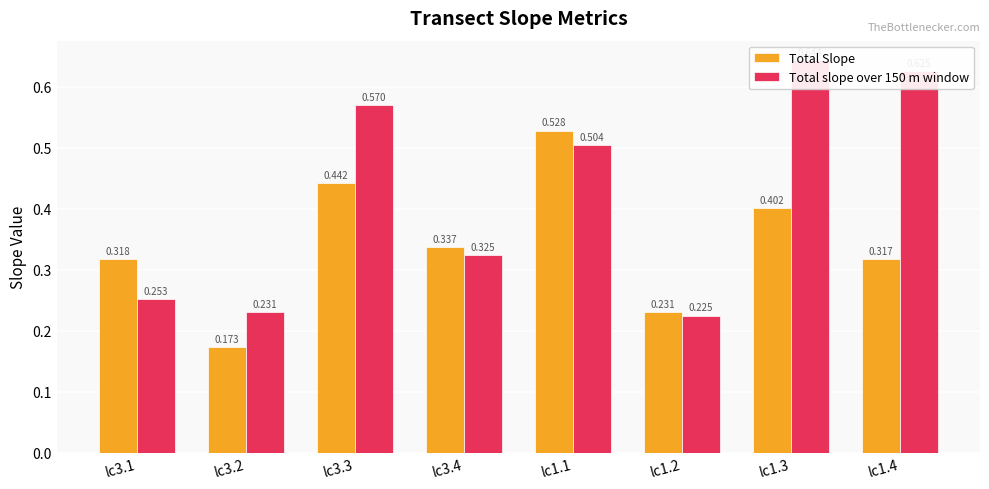

Is the value of Total slope over 150 m window at lc3.1 greater than the value of Total Slope at lc3.4?

No